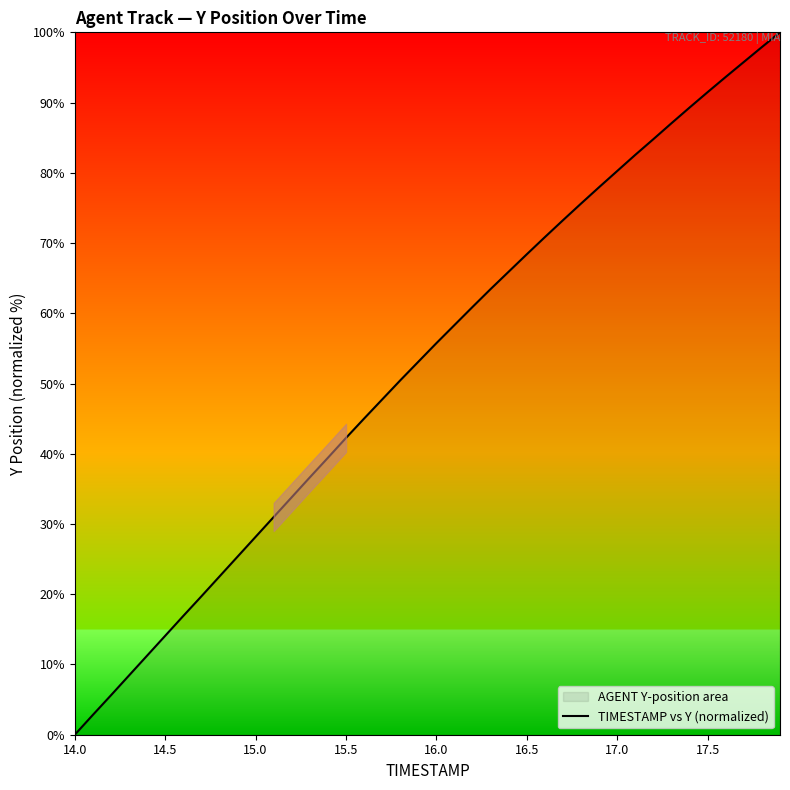

Which category has the lowest value across all series?

14.0